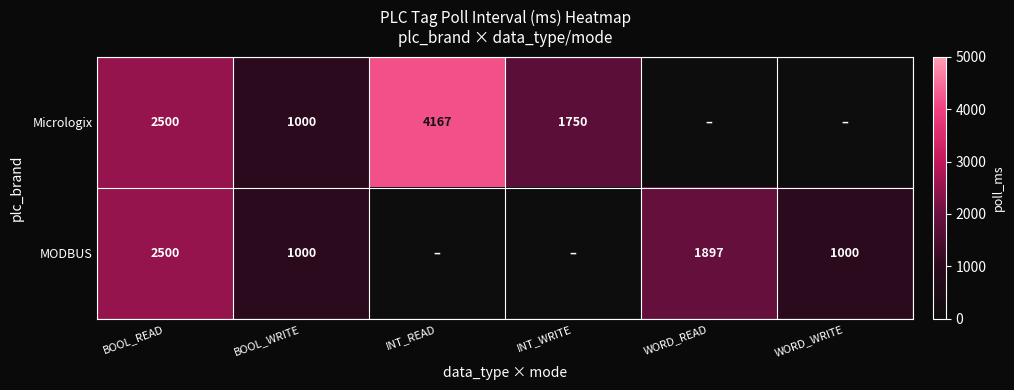

Which category has the highest value in the Micrologix series?

INT_READ